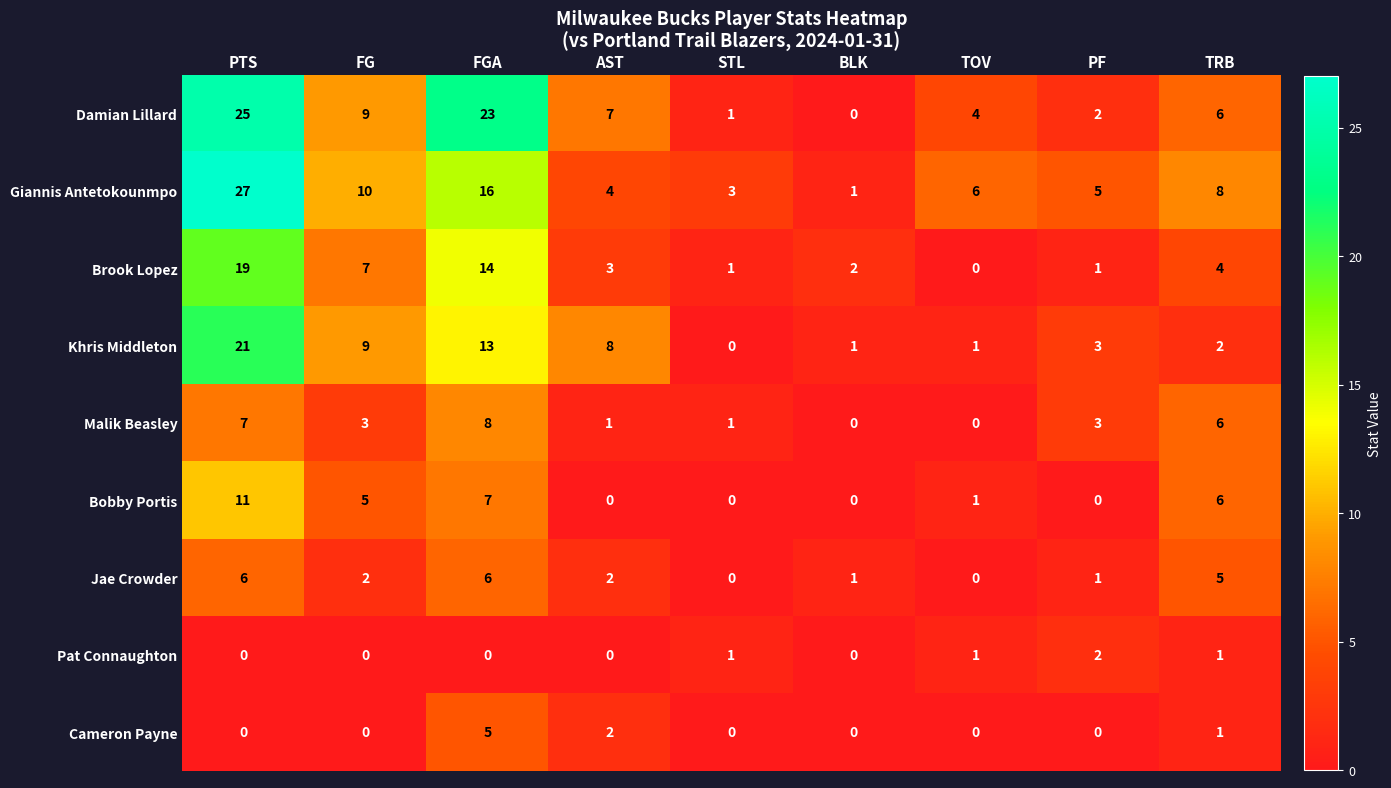

What is the spread (max minus min) of values at PTS?

27